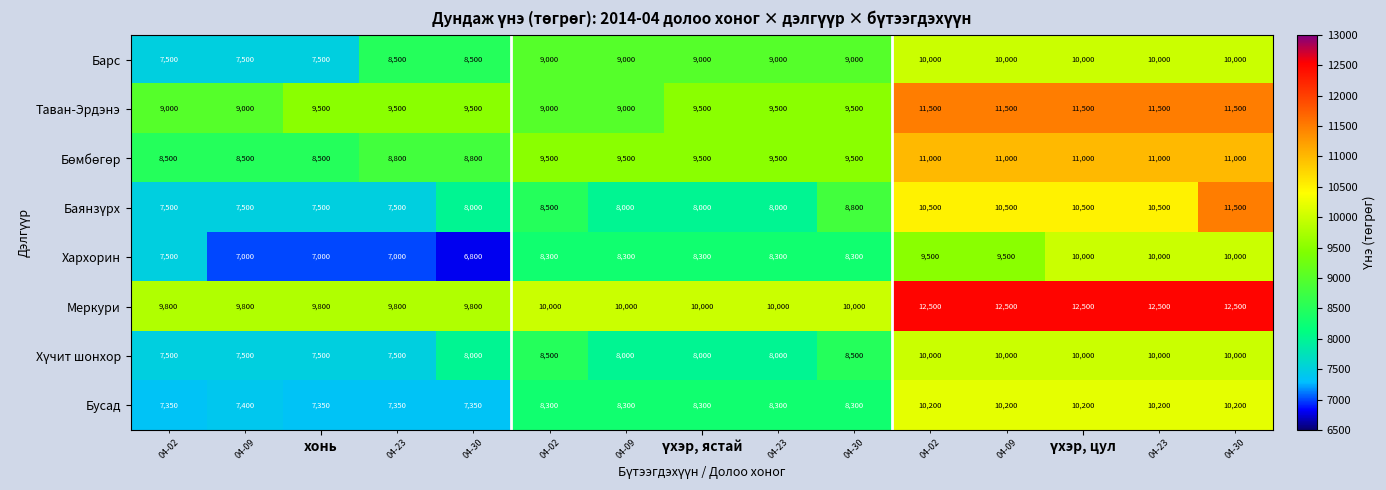

How many Таван-Эрдэнэ values are between 9000 and 11500?

15